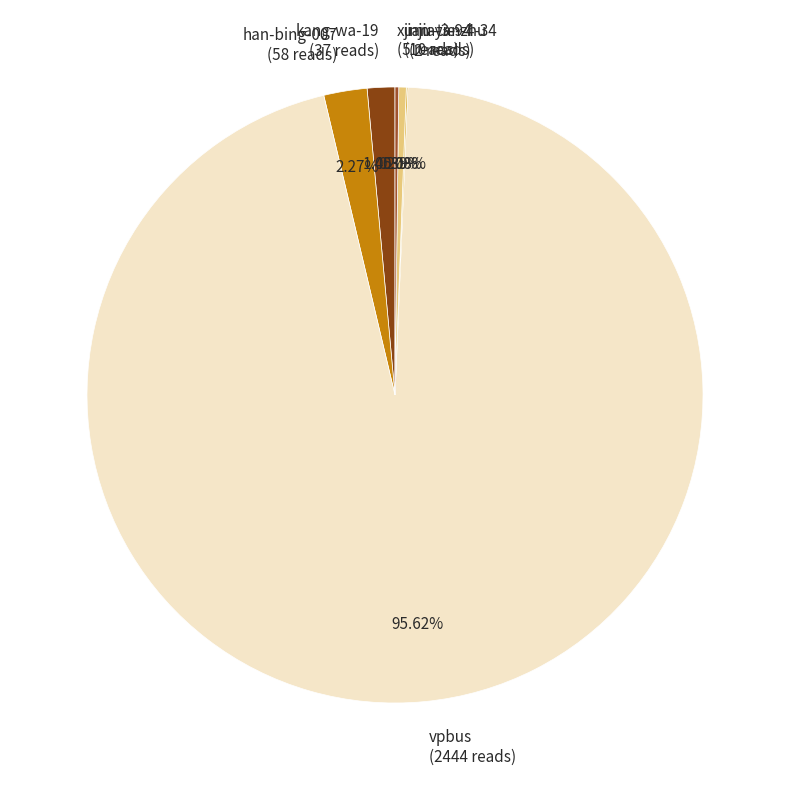

To the nearest percent, what is the difference between the largest and smallest slice percentages?

96%